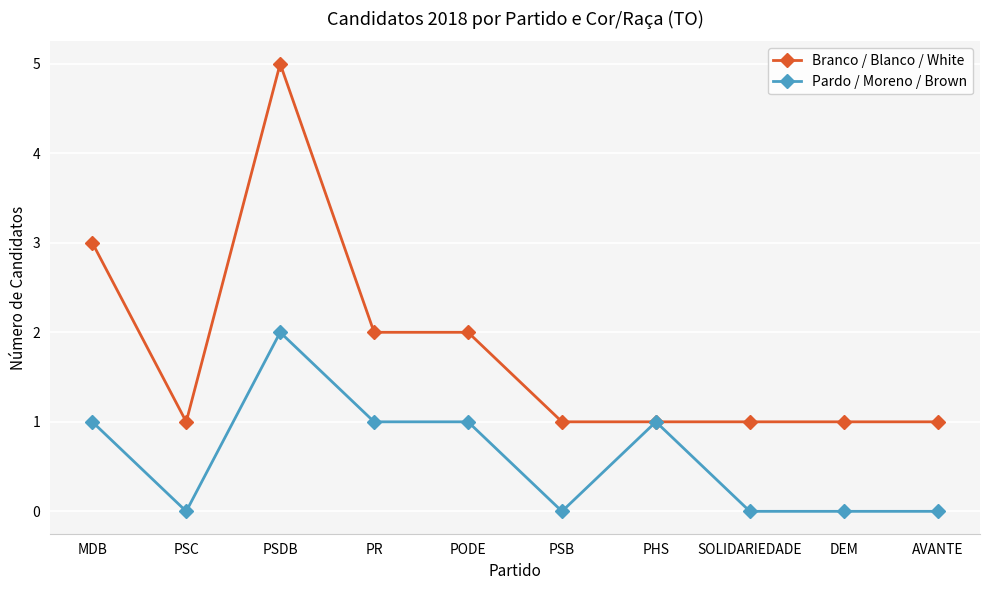

True or false: Pardo / Moreno / Brown has more than 1 points higher than both neighbors.

True